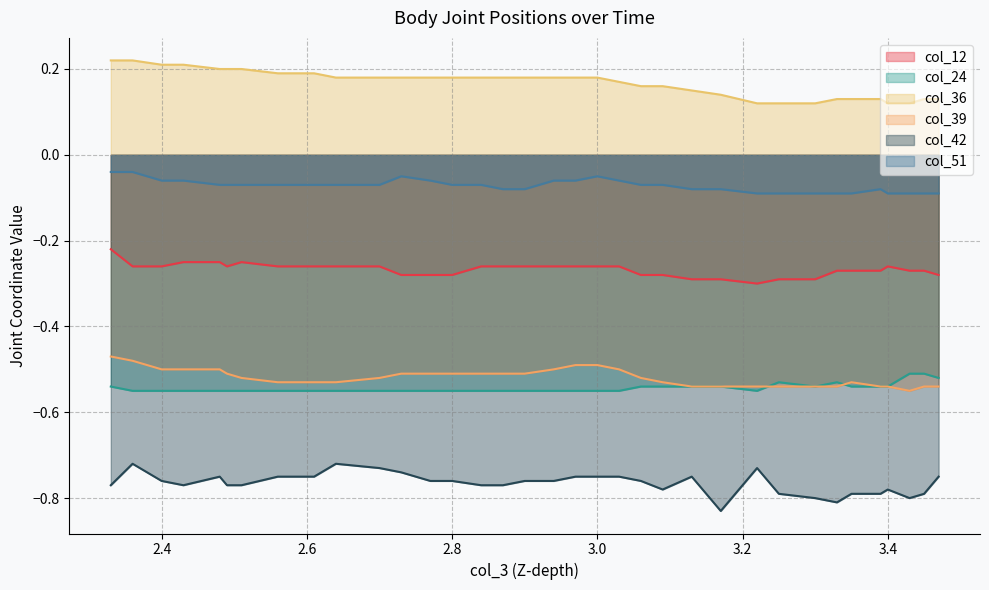

What is the minimum value shown in the chart?

-0.8